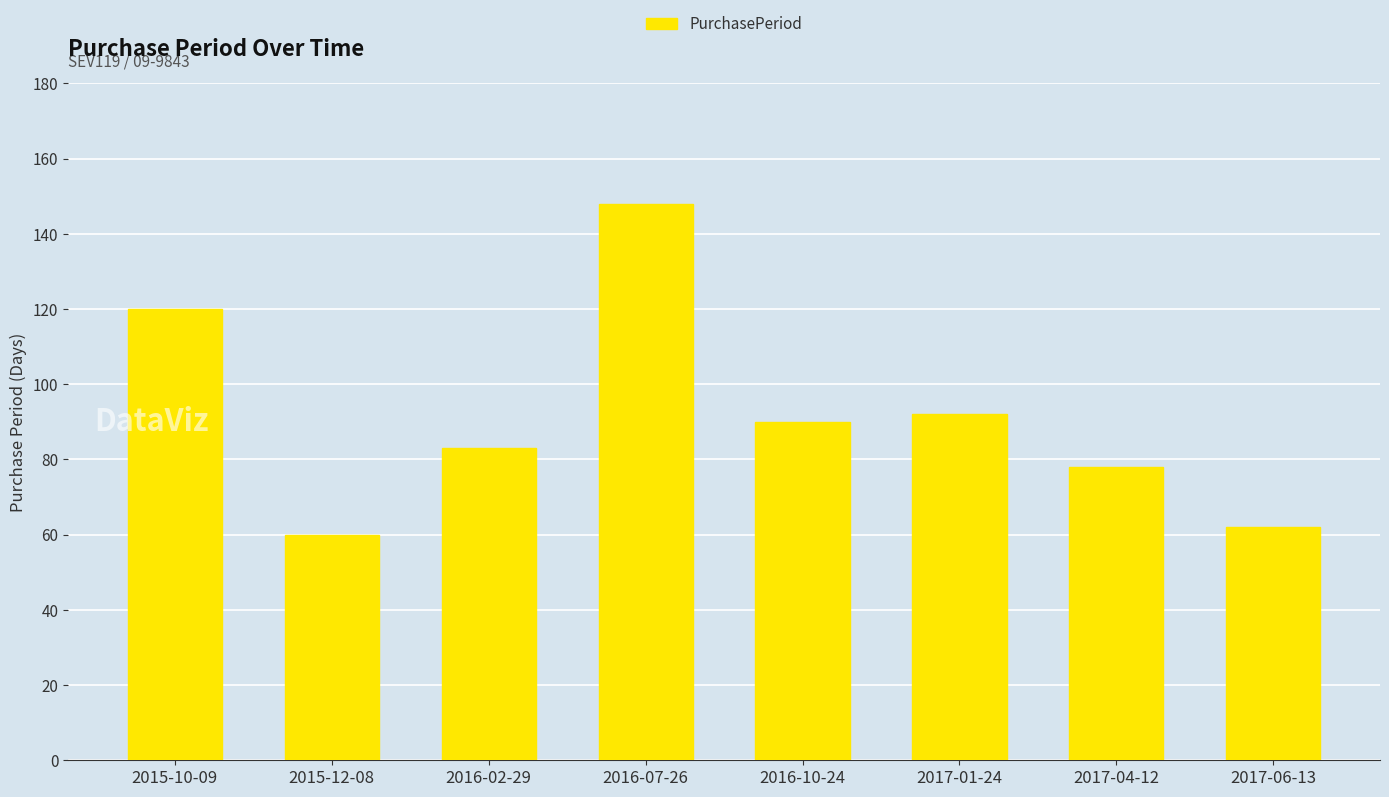

What is the average value?

92